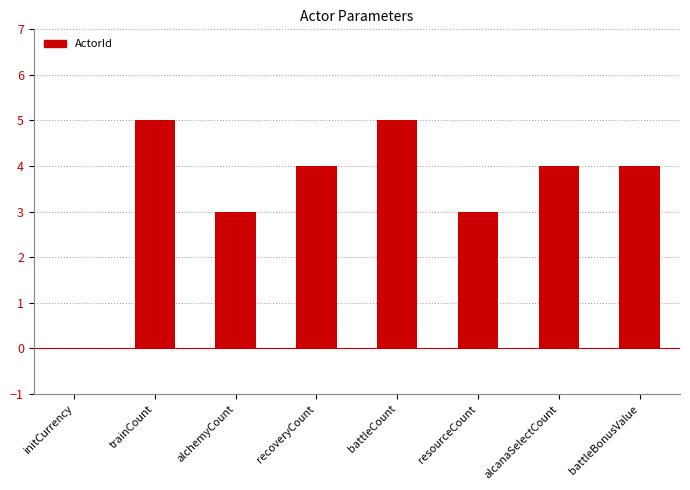

Reading left to right, extract all data points from this chart.

0	5	3	4	5	3	4	4